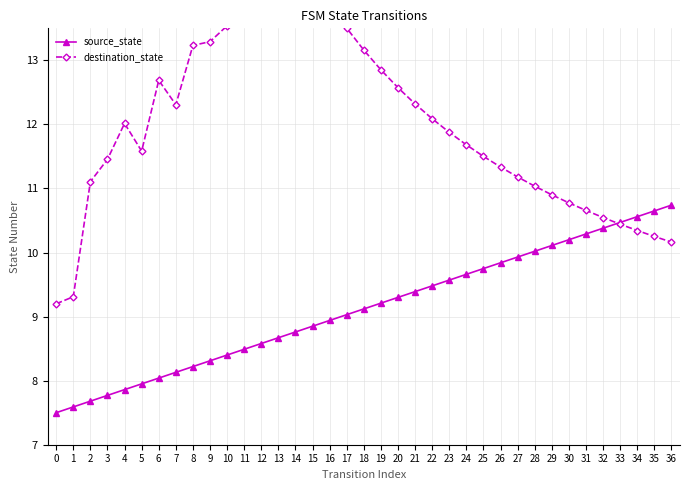

Is it true that source_state equals 9.0 at 17?

True